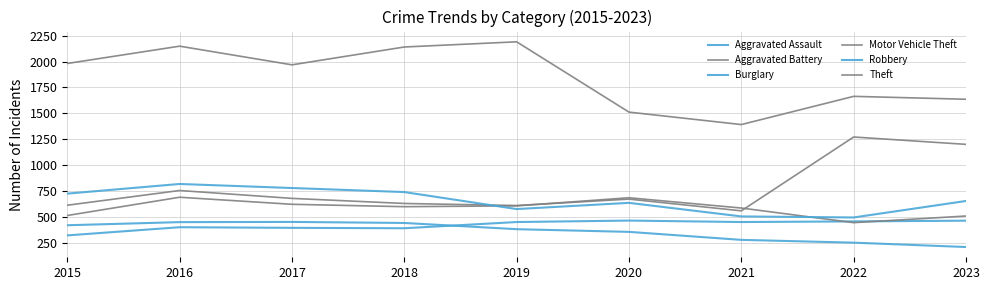

Is it true that Theft equals 907 at 2016?

False